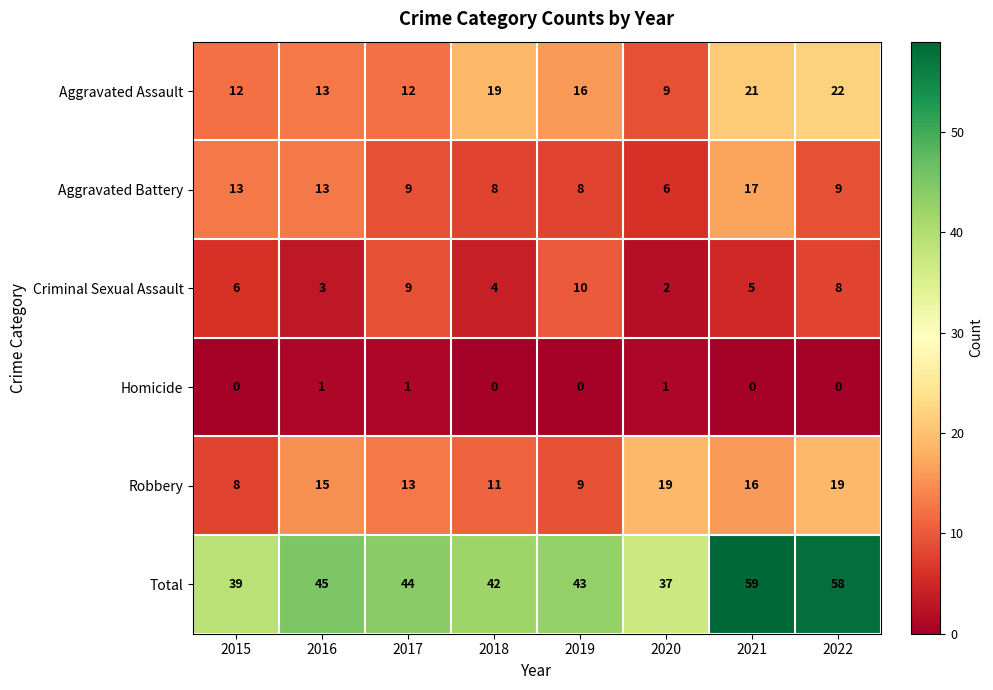

What is the highest value of the Aggravated Assault series?

22